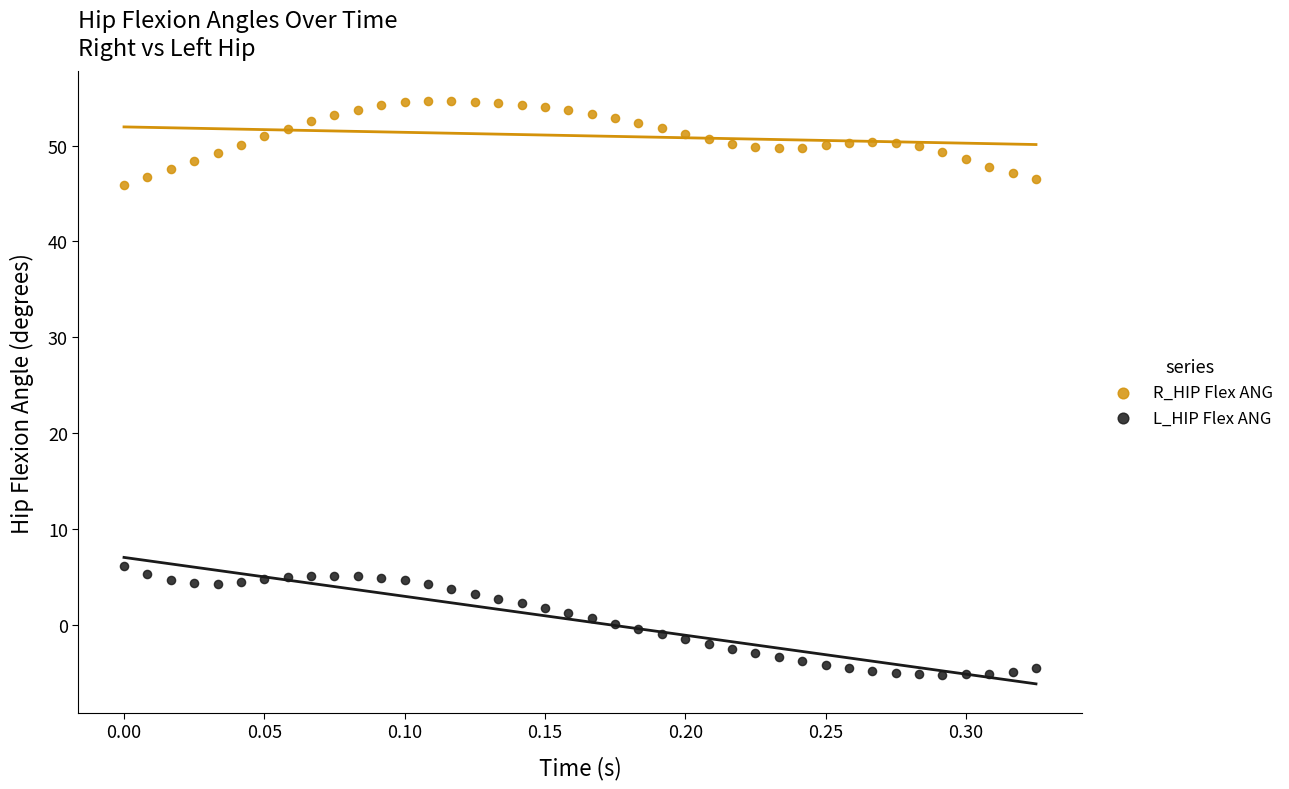

Which series has the largest Y range (max minus min)?

L_HIP Flex ANG